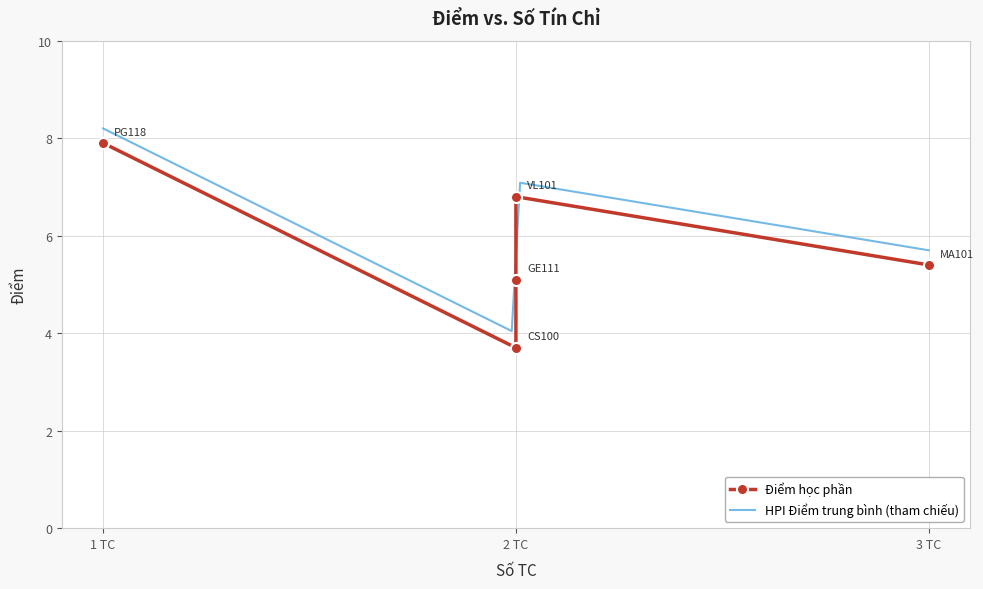

What is the smallest value displayed?

3.7